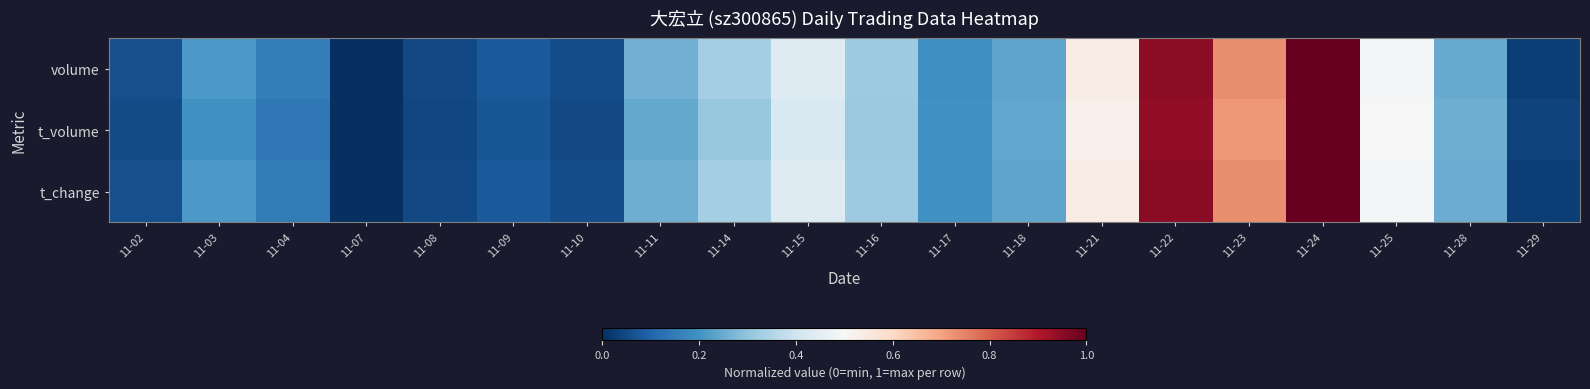

Reading left to right, transcribe all the data shown in this chart.

volume: 11-02=0.1	11-03=0.2	11-04=0.2	11-07=0.0	11-08=0.0	11-09=0.1	11-10=0.1	11-11=0.3	11-14=0.3	11-15=0.4	11-16=0.3	11-17=0.2	11-18=0.2	11-21=0.5	11-22=0.9	11-23=0.7	11-24=1.0	11-25=0.5	11-28=0.2	11-29=0.0
t_volume: 11-02=0.1	11-03=0.2	11-04=0.1	11-07=0.0	11-08=0.0	11-09=0.1	11-10=0.0	11-11=0.2	11-14=0.3	11-15=0.4	11-16=0.3	11-17=0.2	11-18=0.2	11-21=0.5	11-22=0.9	11-23=0.7	11-24=1.0	11-25=0.5	11-28=0.3	11-29=0.0
t_change: 11-02=0.1	11-03=0.2	11-04=0.2	11-07=0.0	11-08=0.0	11-09=0.1	11-10=0.1	11-11=0.3	11-14=0.3	11-15=0.4	11-16=0.3	11-17=0.2	11-18=0.2	11-21=0.5	11-22=0.9	11-23=0.7	11-24=1.0	11-25=0.5	11-28=0.3	11-29=0.0